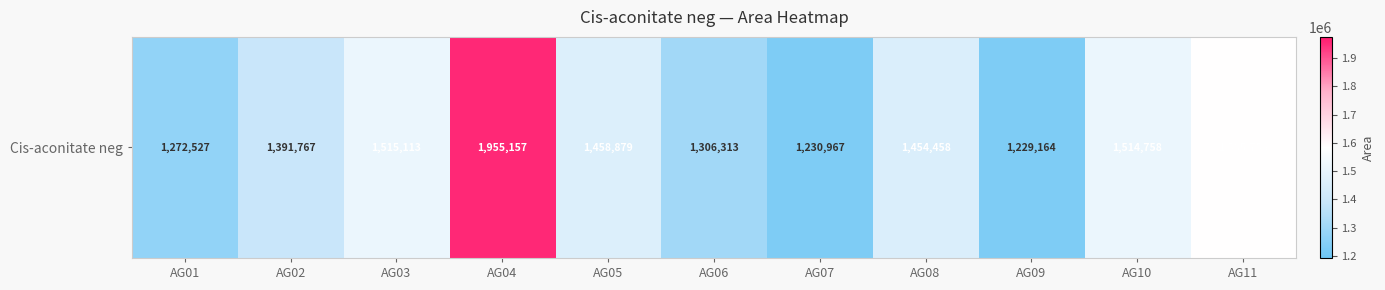

The chart shows a value of 2117895 at AG05. True or false?

False